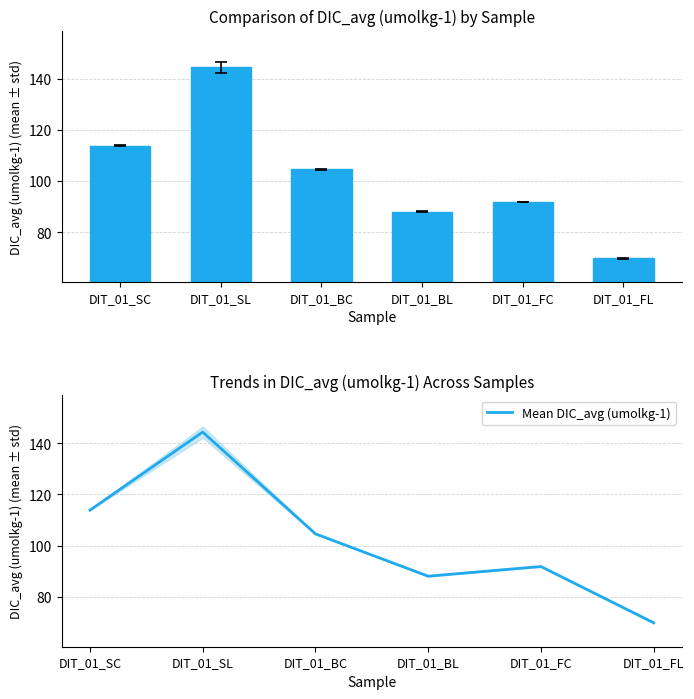

Which series has the largest total across all categories?

DIC_avg (umolkg-1)